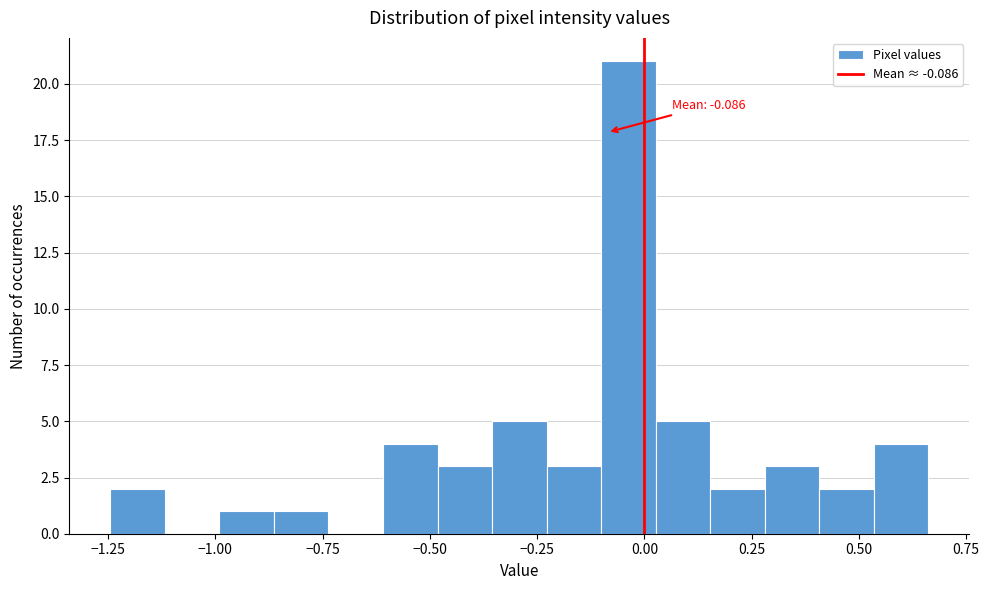

Around what value on the x-axis is the tallest bar? Give the approximate position of its centre, as read against the axis.

-0.05